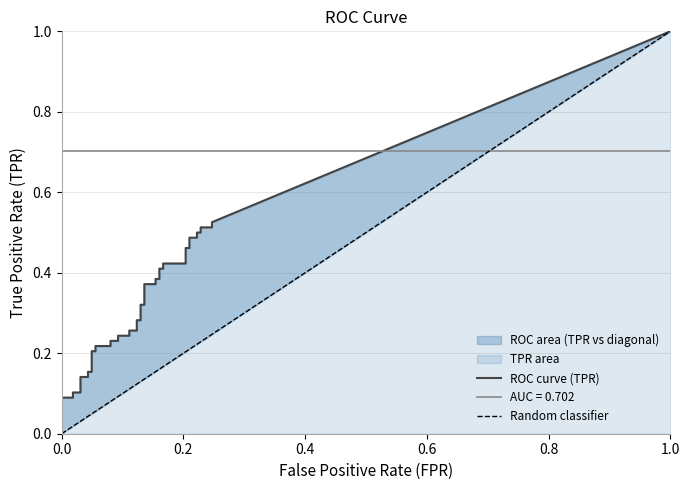

True or false: tpr and fpr intersect in this chart.

False